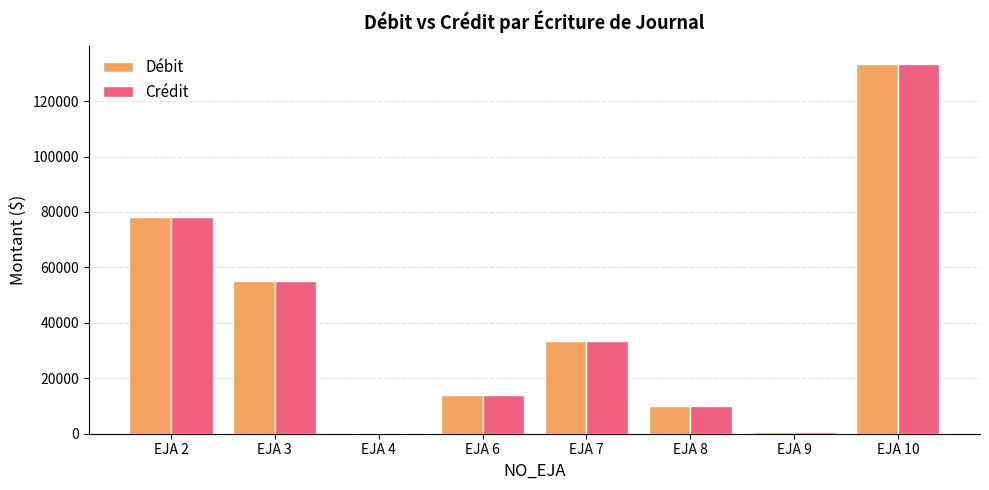

At which category does the chart reach its peak across all series?

EJA 10